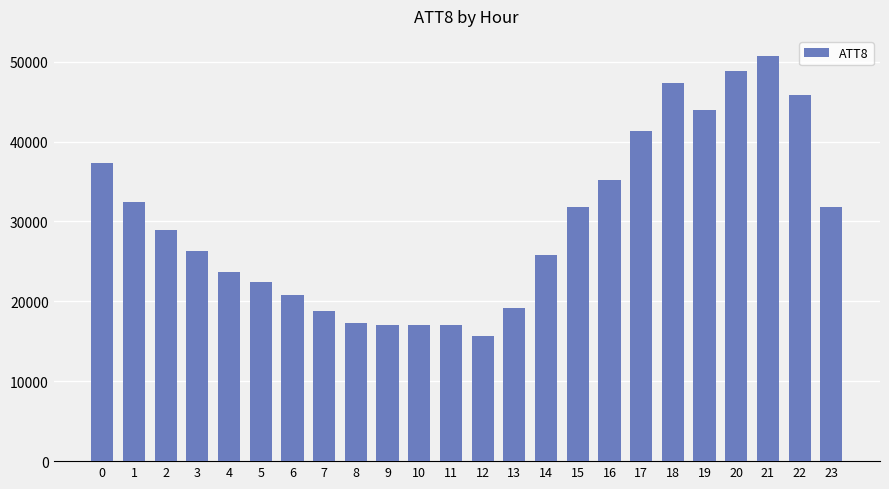

How many categories are shown in the chart?

24